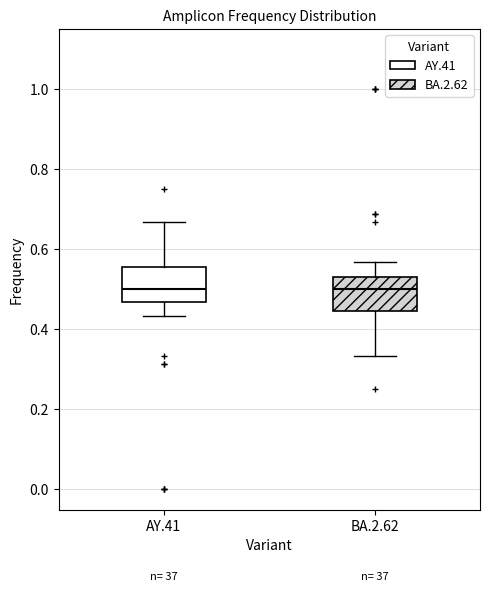

Reading left to right, transcribe this box plot: for each box, give where its median line is, the range the box spans, and where its two whiskers end, as read against the y-axis. The values are not printed on the chart, so give them approximately, as read against the axis.

AY.41: median 0.50, box 0.46 to 0.56, whiskers 0.44 to 0.66
BA.2.62: median 0.50, box 0.44 to 0.54, whiskers 0.34 to 0.56